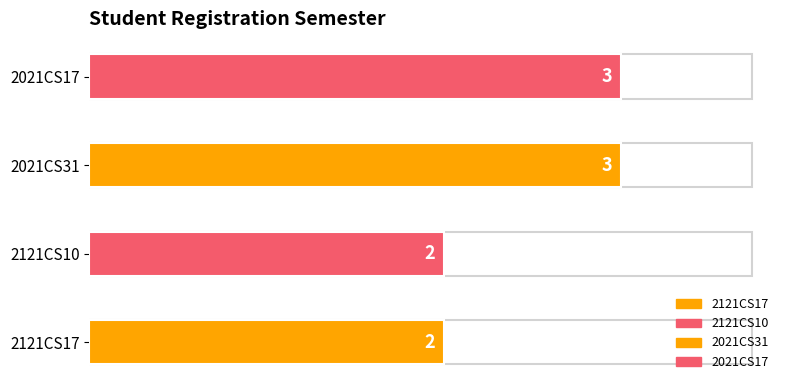

Approximately how many times larger is the value at 2021CS31 compared to 2121CS10?

1.5